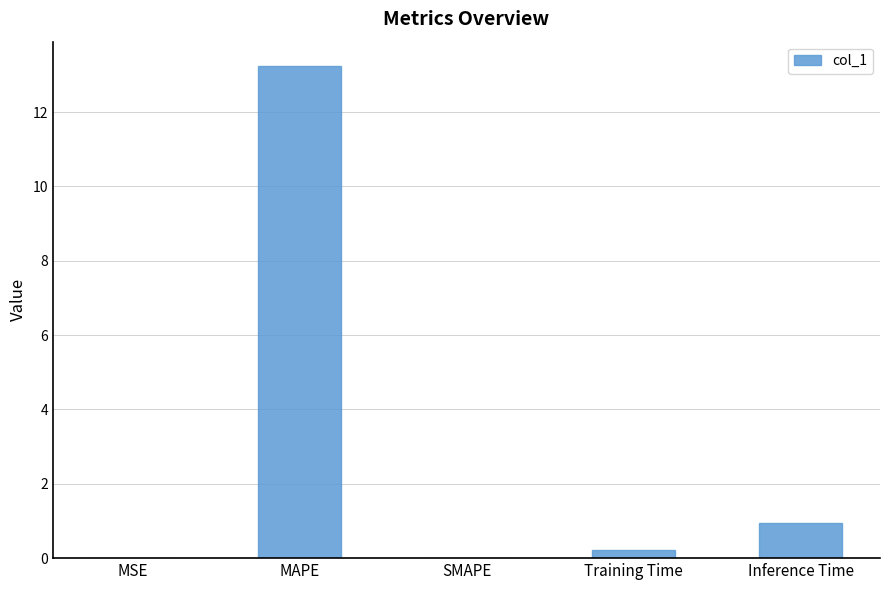

Where is the data nearest to the value 6?

Inference Time